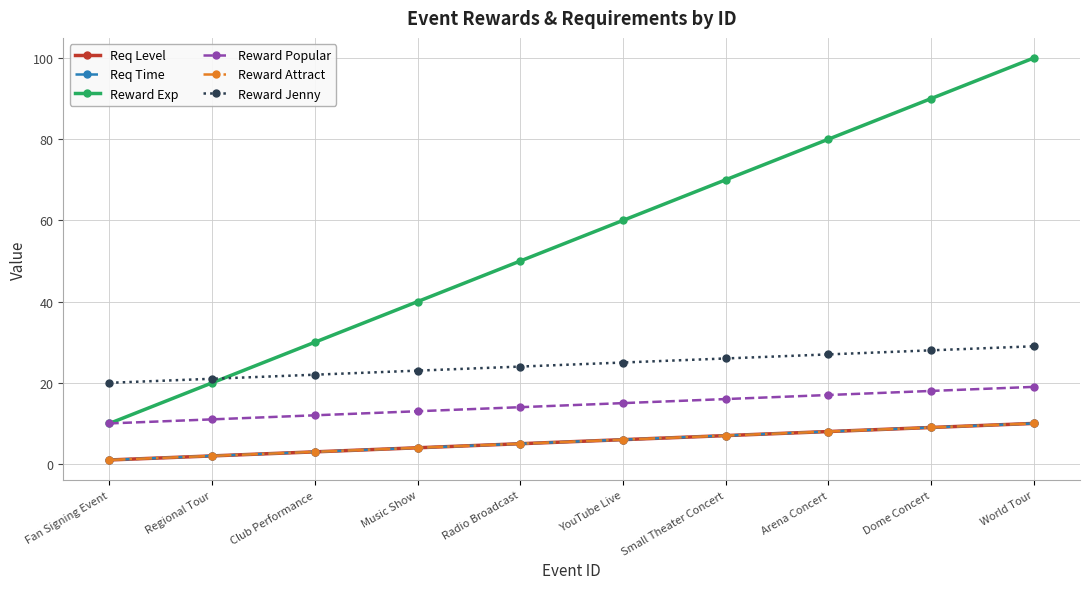

Reading left to right, extract all data points from this chart.

Req Level: Fan Signing Event=1	Regional Tour=2	Club Performance=3	Music Show=4	Radio Broadcast=5	YouTube Live=6	Small Theater Concert=7	Arena Concert=8	Dome Concert=9	World Tour=10
Req Time: Fan Signing Event=1	Regional Tour=2	Club Performance=3	Music Show=4	Radio Broadcast=5	YouTube Live=6	Small Theater Concert=7	Arena Concert=8	Dome Concert=9	World Tour=10
Reward Exp: Fan Signing Event=10	Regional Tour=20	Club Performance=30	Music Show=40	Radio Broadcast=50	YouTube Live=60	Small Theater Concert=70	Arena Concert=80	Dome Concert=90	World Tour=100
Reward Popular: Fan Signing Event=10	Regional Tour=11	Club Performance=12	Music Show=13	Radio Broadcast=14	YouTube Live=15	Small Theater Concert=16	Arena Concert=17	Dome Concert=18	World Tour=19
Reward Attract: Fan Signing Event=1	Regional Tour=2	Club Performance=3	Music Show=4	Radio Broadcast=5	YouTube Live=6	Small Theater Concert=7	Arena Concert=8	Dome Concert=9	World Tour=10
Reward Jenny: Fan Signing Event=20	Regional Tour=21	Club Performance=22	Music Show=23	Radio Broadcast=24	YouTube Live=25	Small Theater Concert=26	Arena Concert=27	Dome Concert=28	World Tour=29